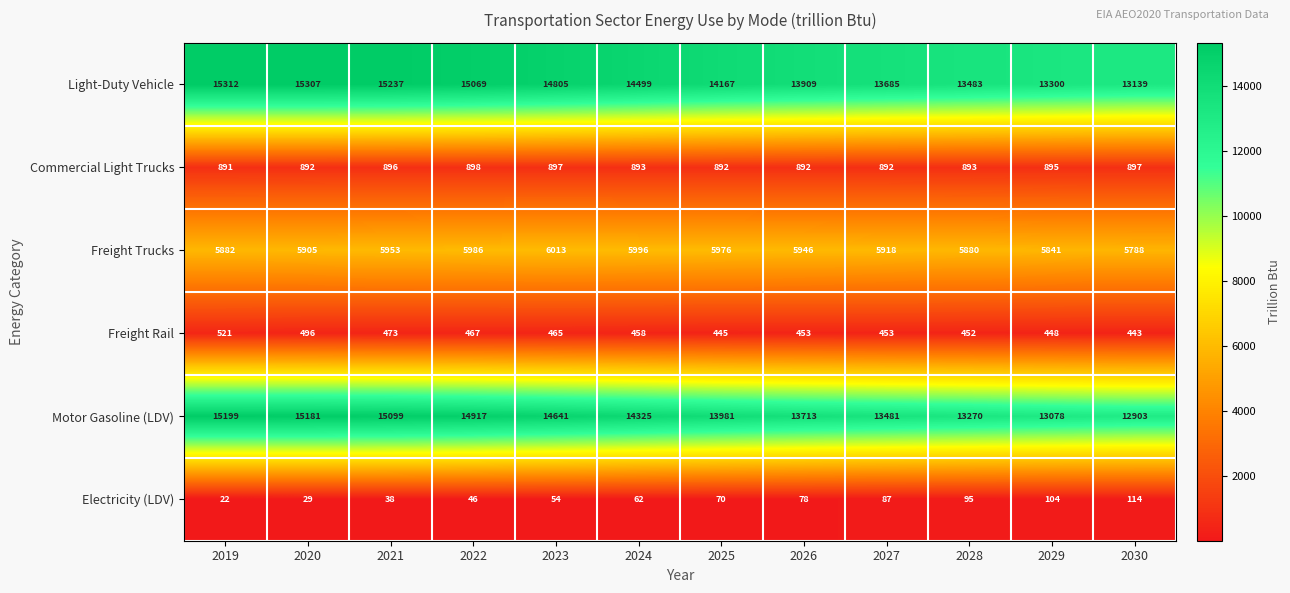

List the series in order of their peak value, highest first.

Light-Duty Vehicle, Motor Gasoline (LDV), Freight Trucks, Commercial Light Trucks, Freight Rail, Electricity (LDV)